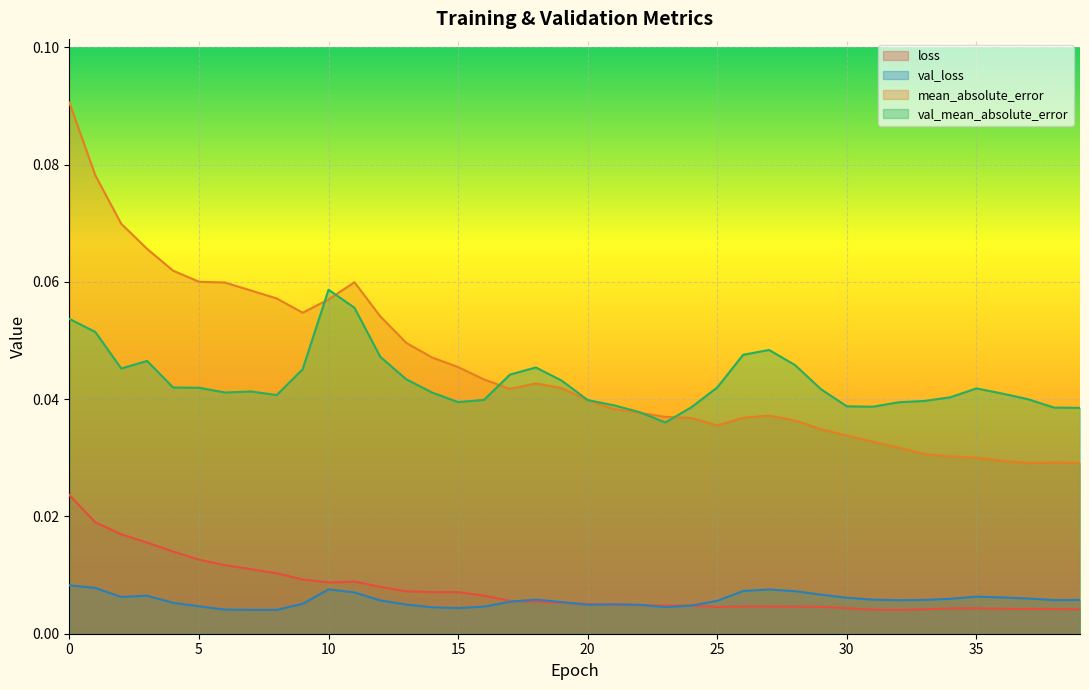

Rank the series by their maximum value, from highest to lowest.

mean_absolute_error, val_mean_absolute_error, loss, val_loss